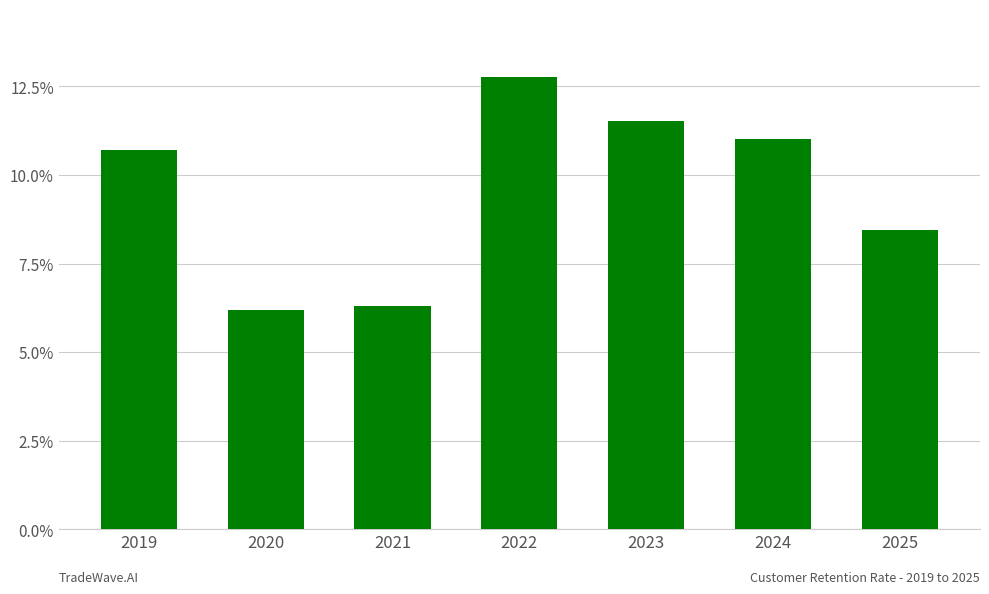

What is the smallest value displayed?

6.2